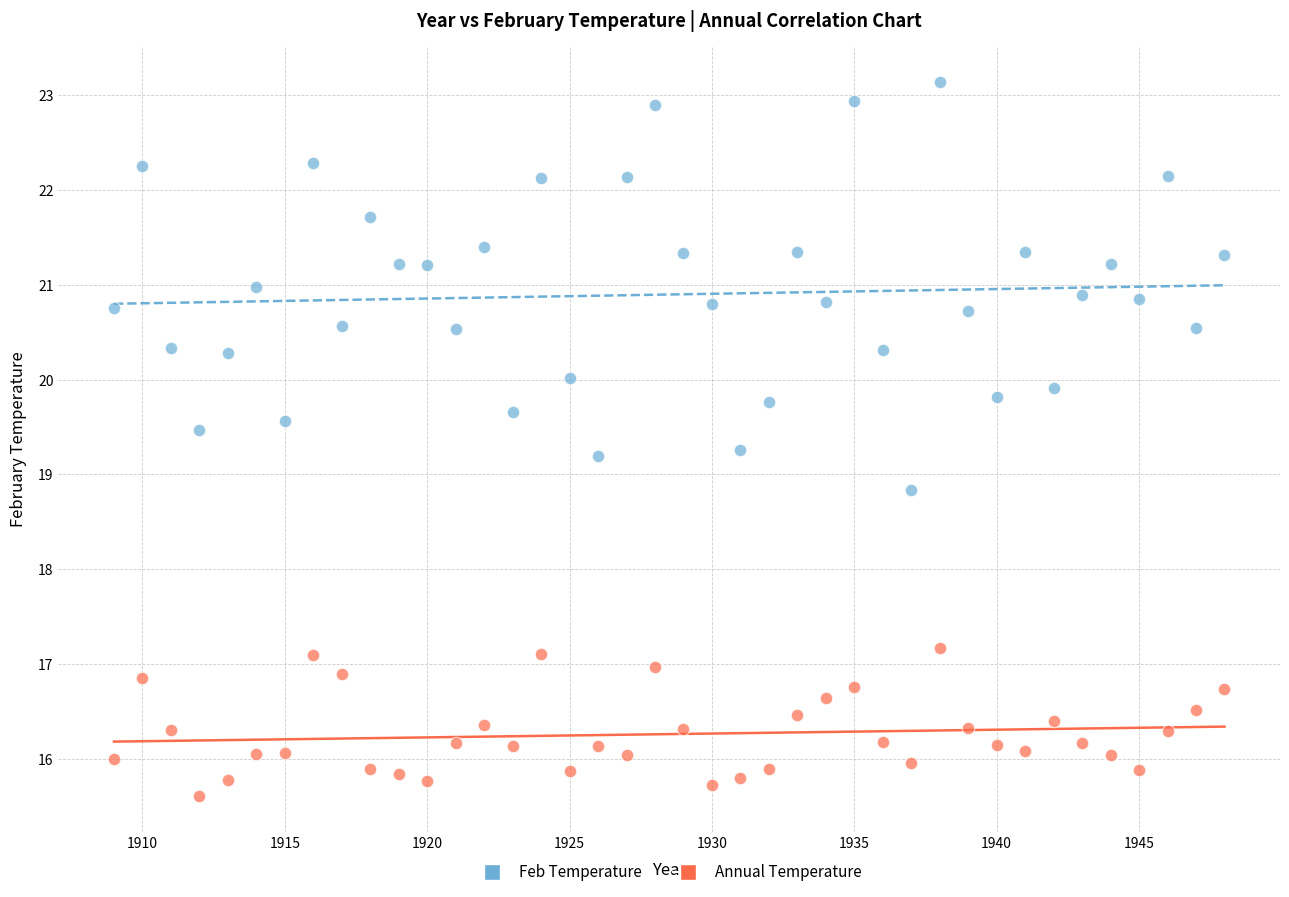

What are all the series names shown in the legend?

Feb Temperature, Annual Temperature